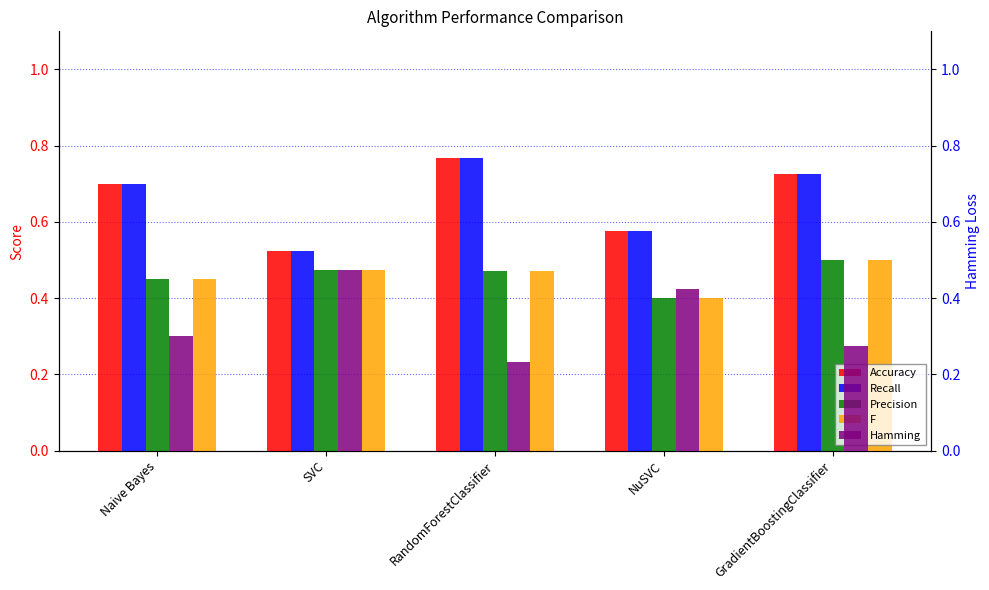

At which label does Hamming reach its peak?

SVC